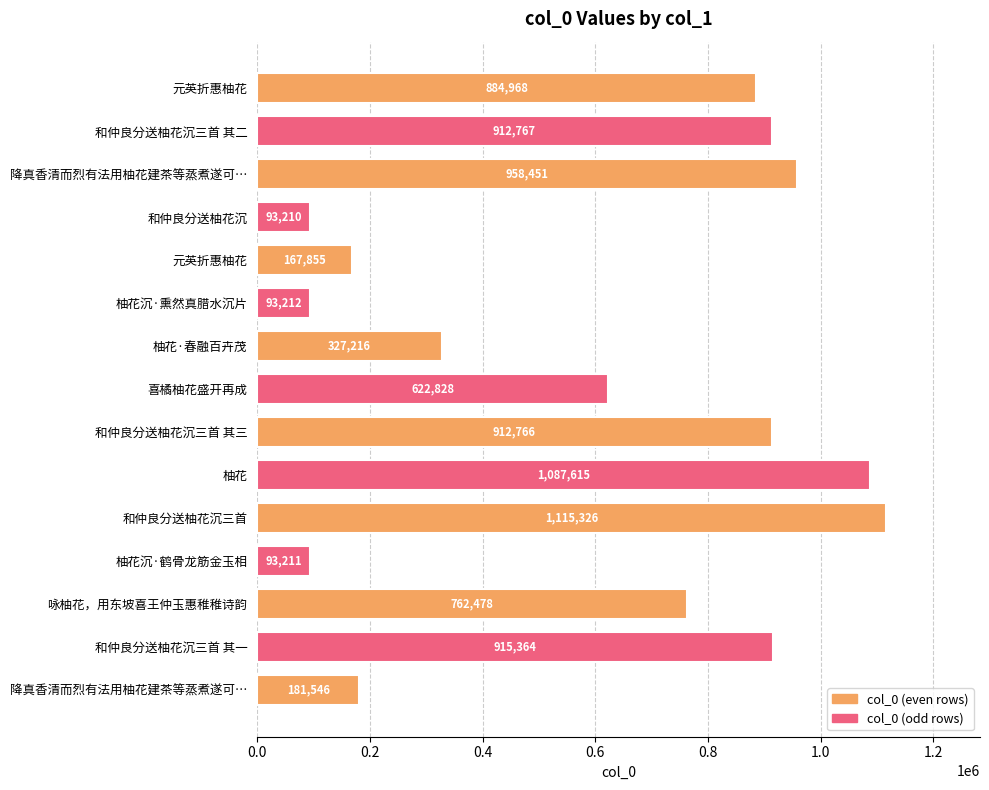

How many bars are there in total?

15